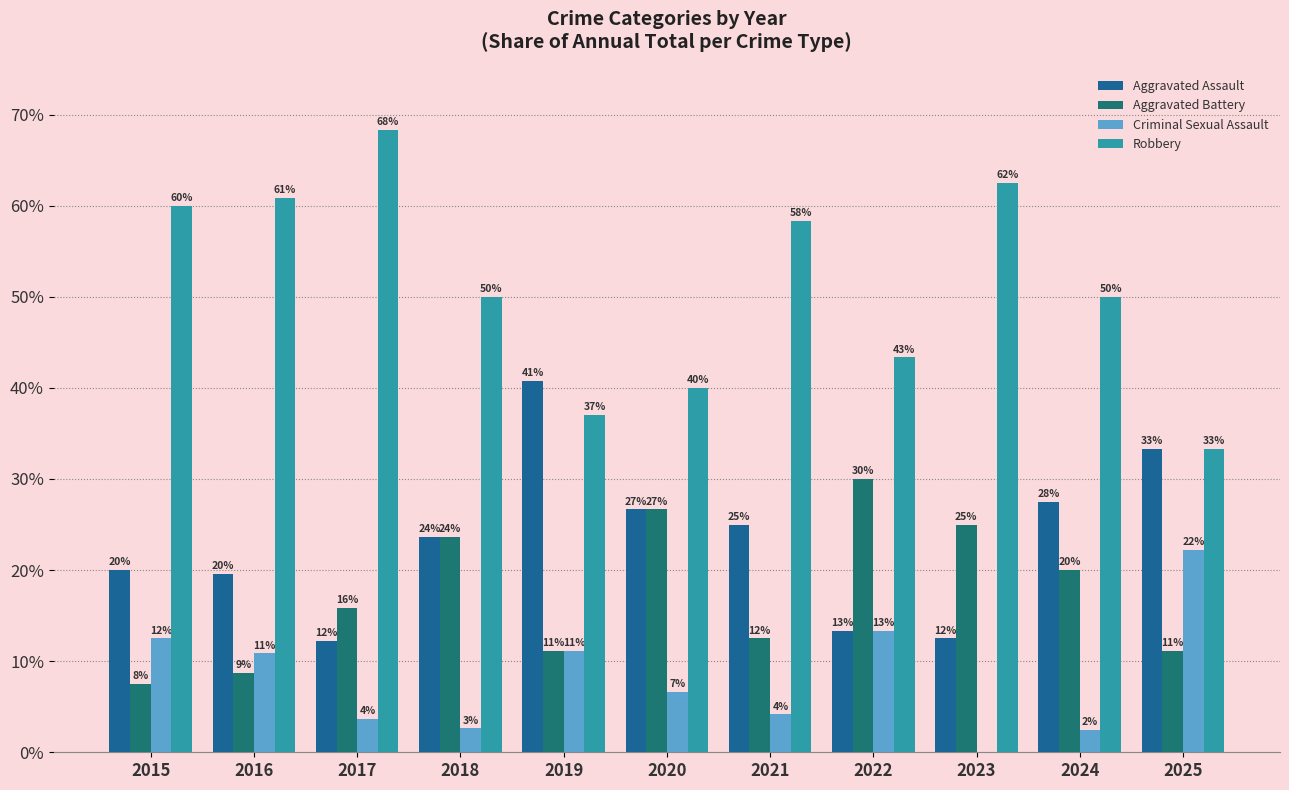

Are the bars grouped side by side (vs. stacked)?

Yes